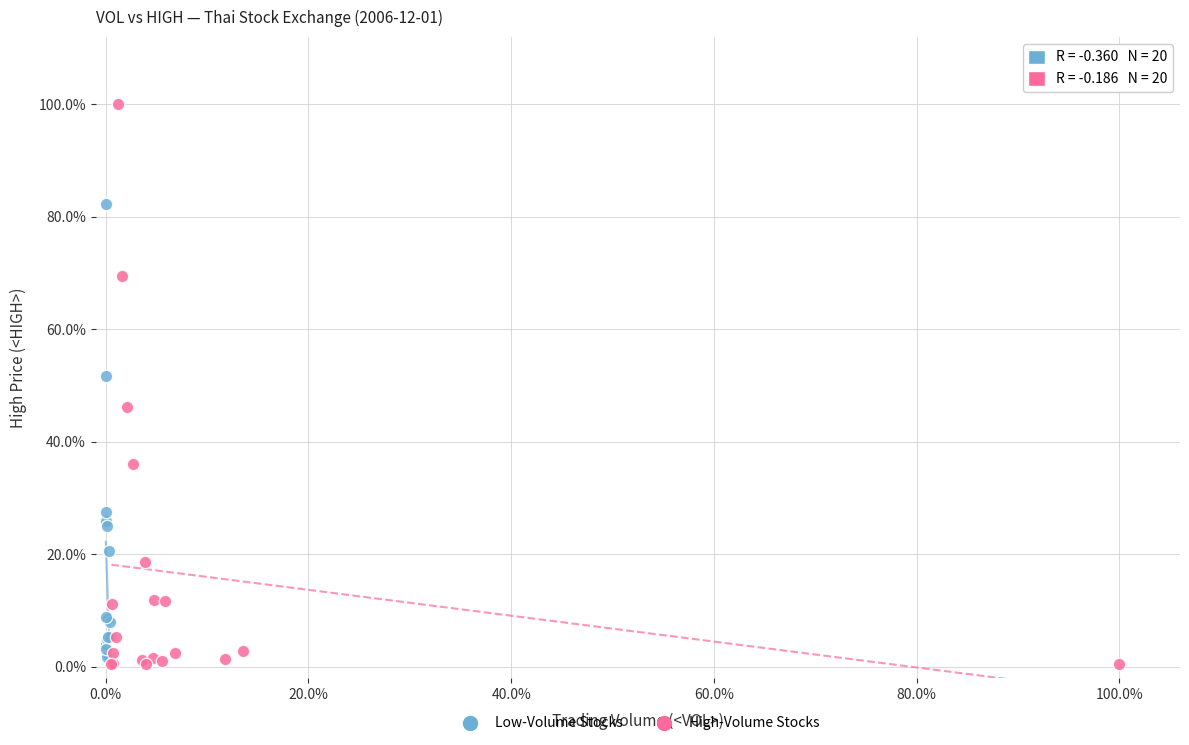

Which series has the largest Y range (max minus min)?

High-Volume Stocks